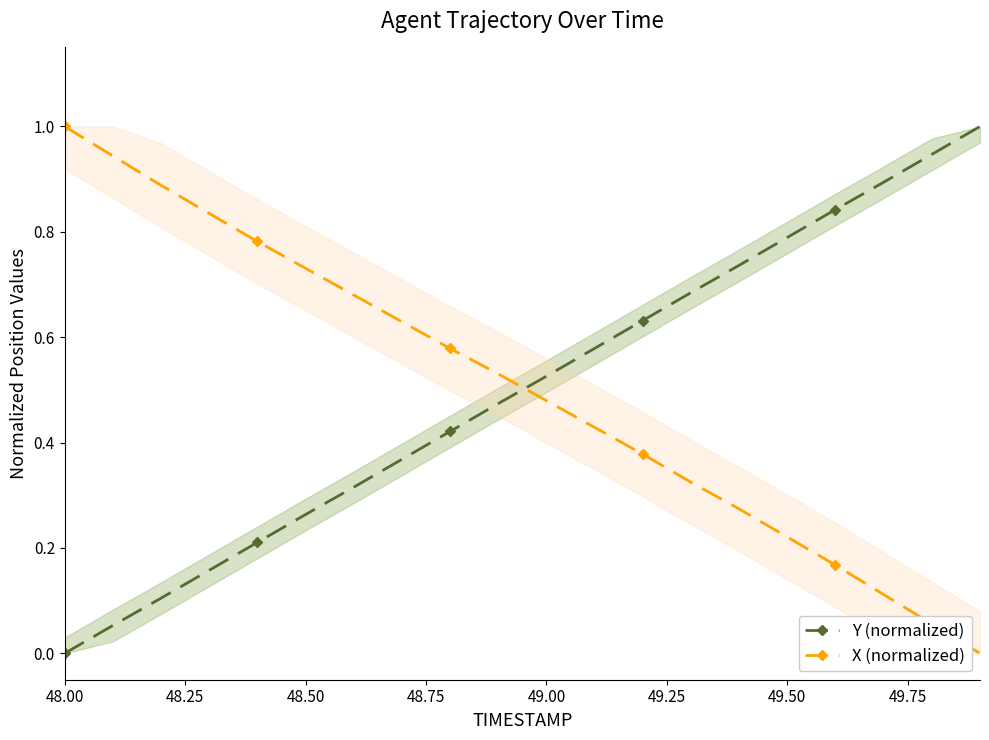

Is it true that X (normalized) equals 1.0 at 48.00?

True